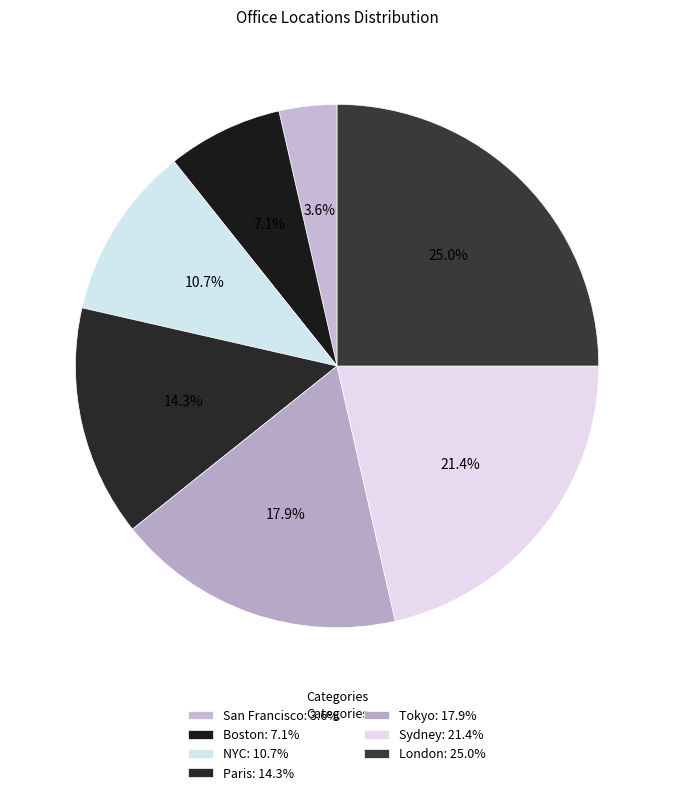

How many segments does this pie chart have?

7